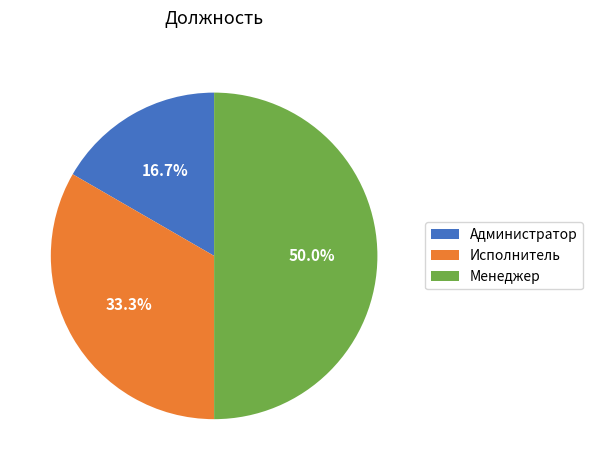

Rank the categories by value from lowest to highest.

Администратор, Исполнитель, Менеджер